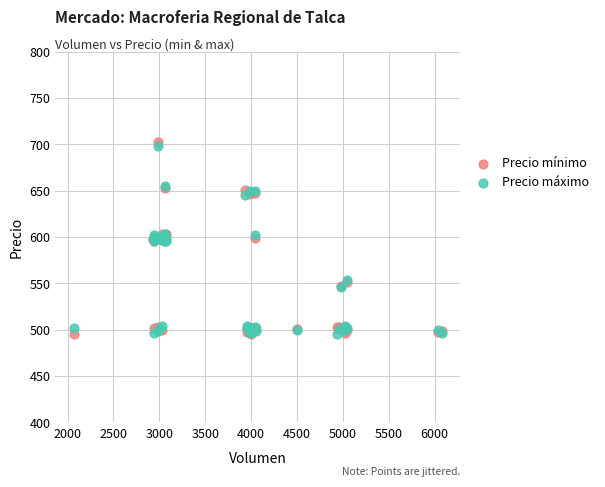

What are all the series names shown in the legend?

Precio mínimo, Precio máximo